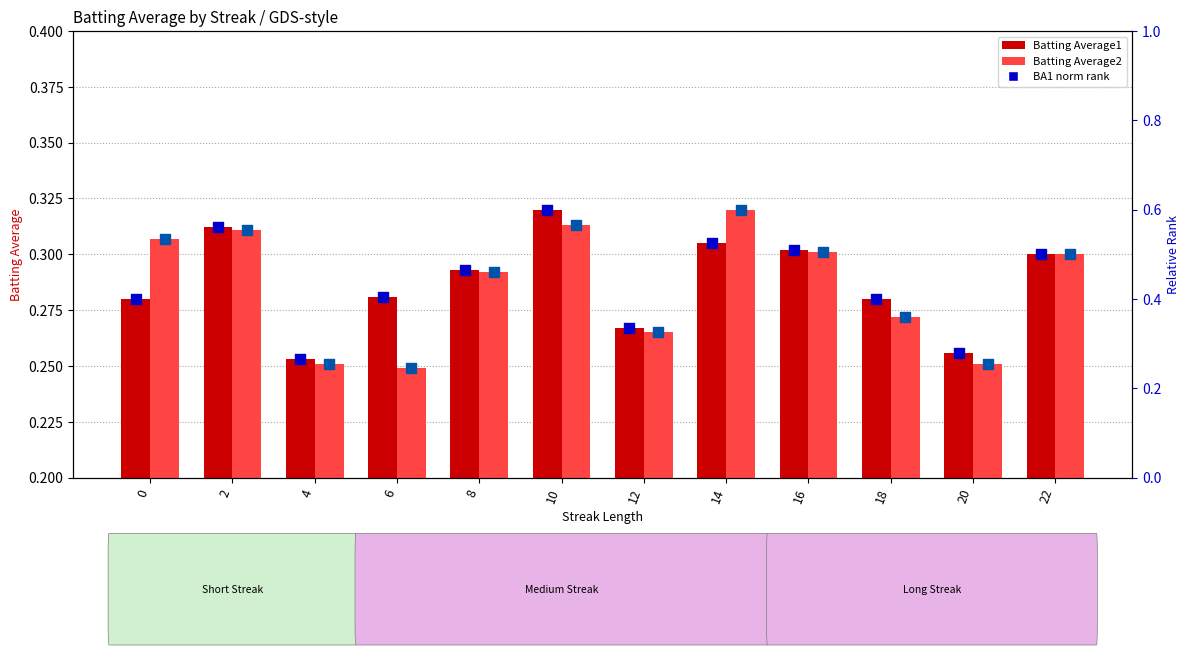

Which series has the widest spread of Y values?

BA2 rank